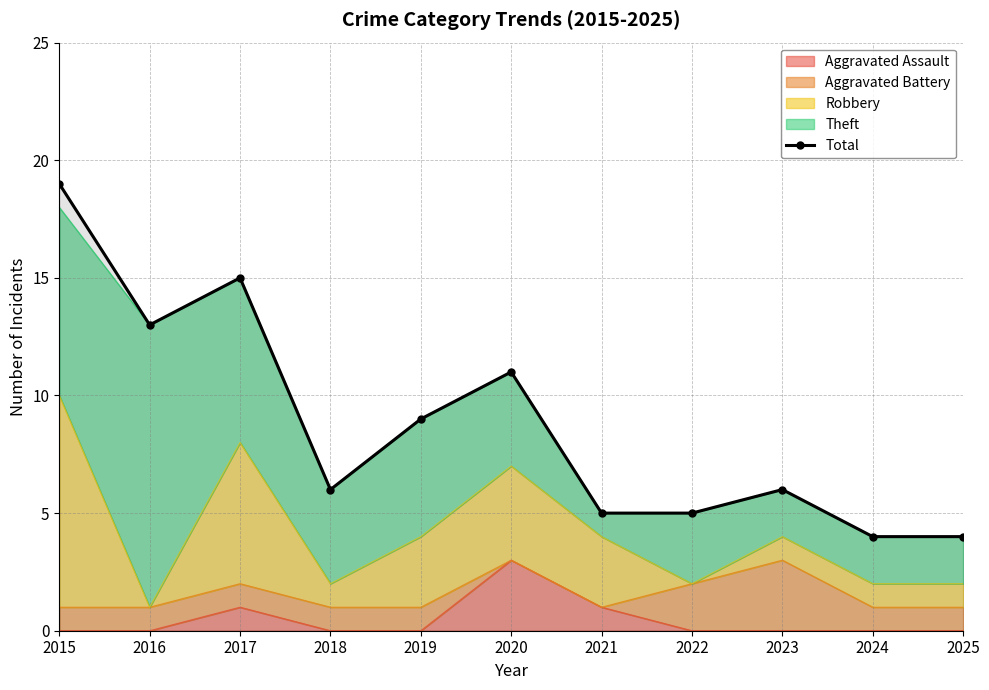

Approximately how many times larger is the value at 2018 compared to 2023?

1.0